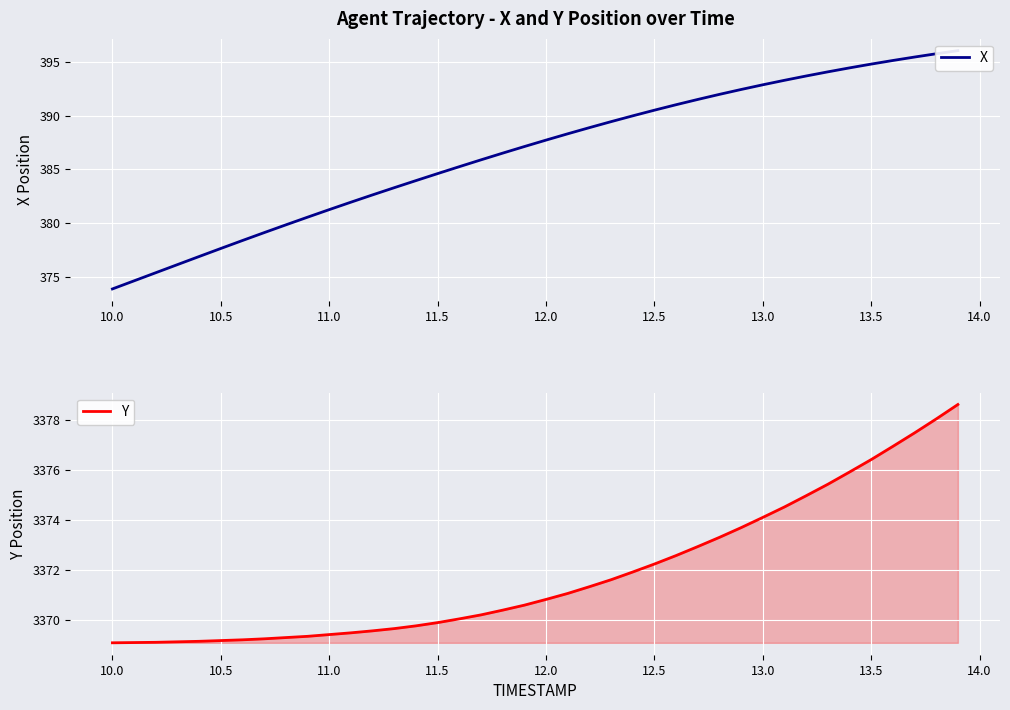

The value of Y at 13.0 is 3374.1. True or false?

True